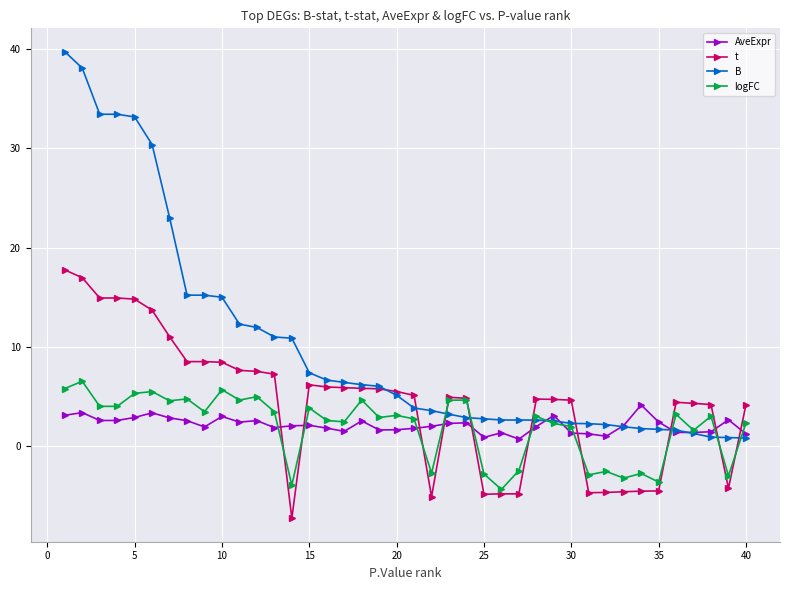

Is this an area chart (filled region under the line)?

No